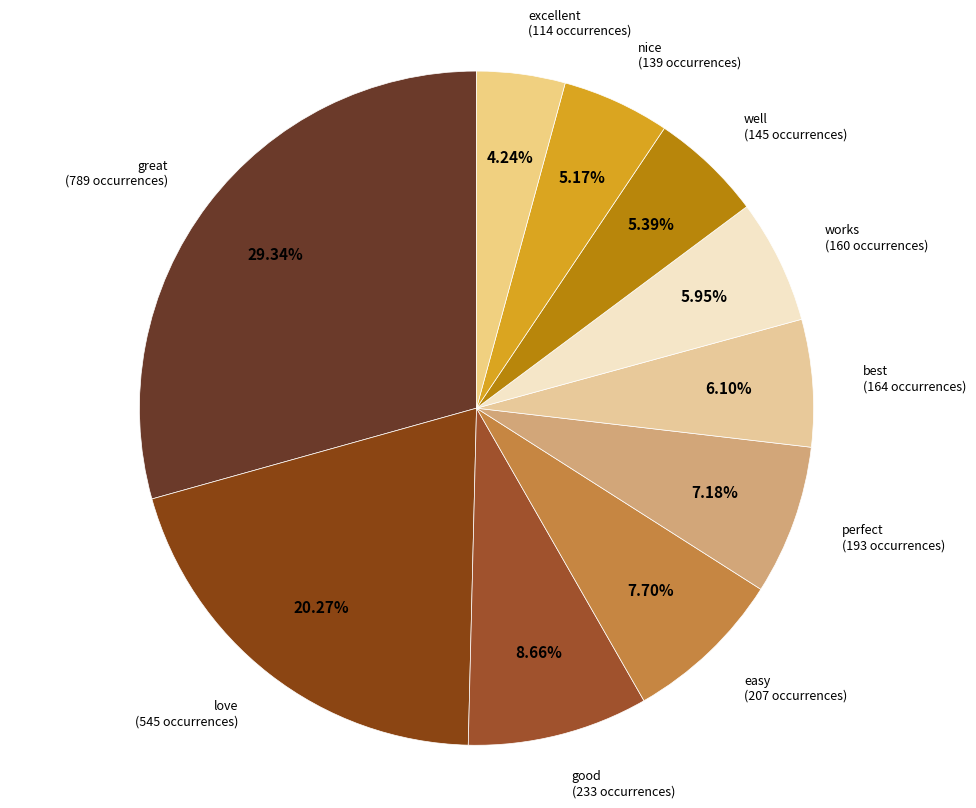

Count the number of slices in the pie.

10